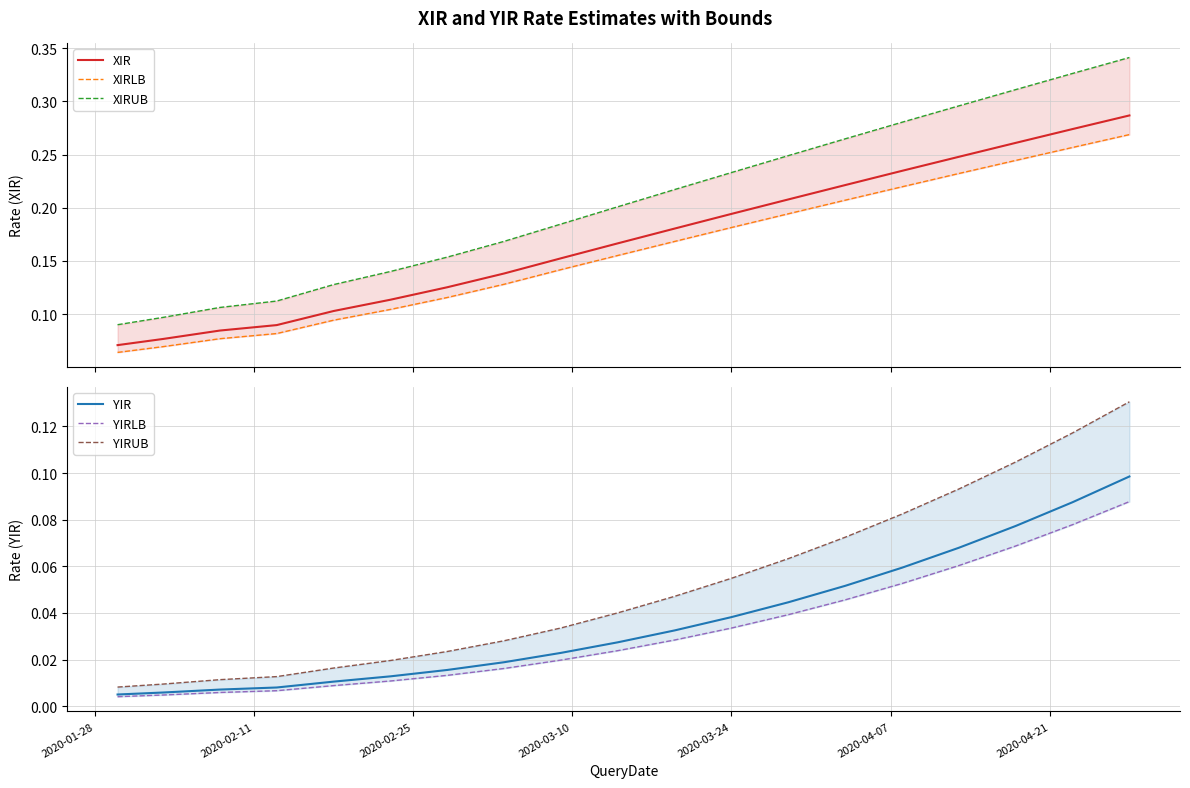

True or false: YIR and XIR intersect in this chart.

False